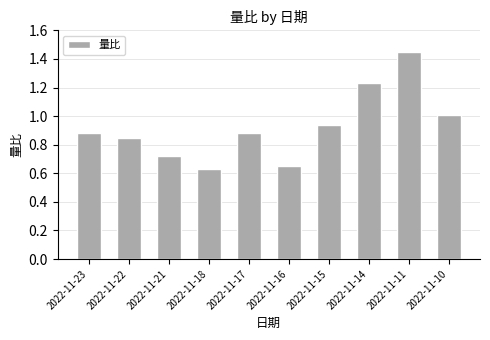

Does the chart contain any negative values?

No